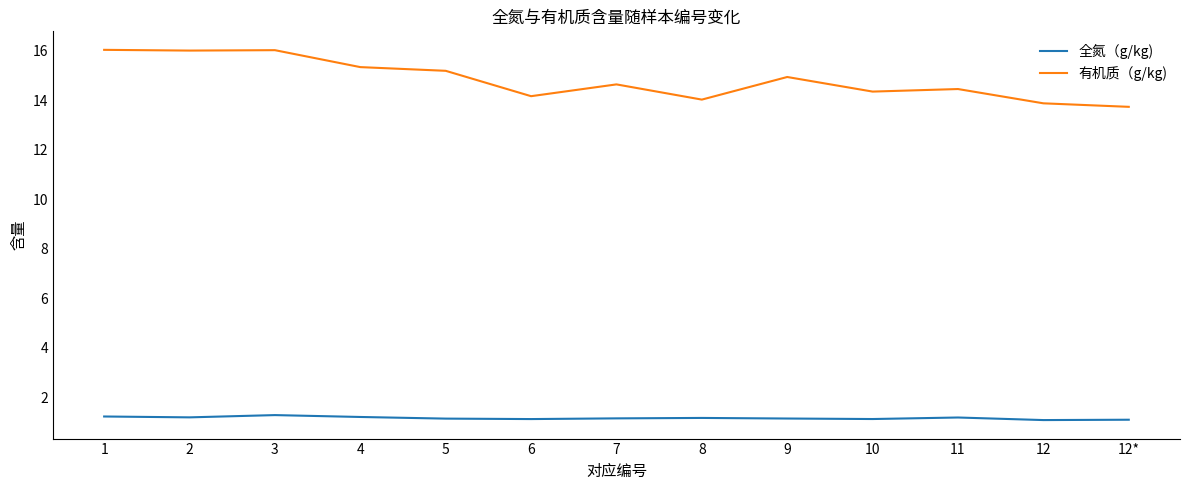

What is the difference between the second highest and second lowest values in the 全氮（g/kg) series?

0.1